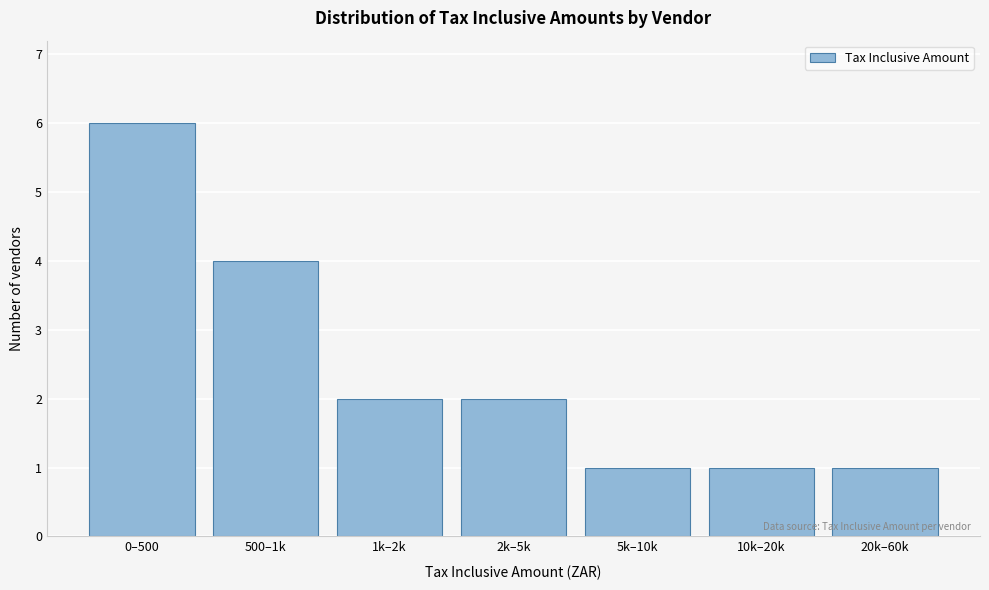

Reading right to left, extract all data points from this chart.

20k–60k=1	10k–20k=1	5k–10k=1	2k–5k=2	1k–2k=2	500–1k=4	0–500=6